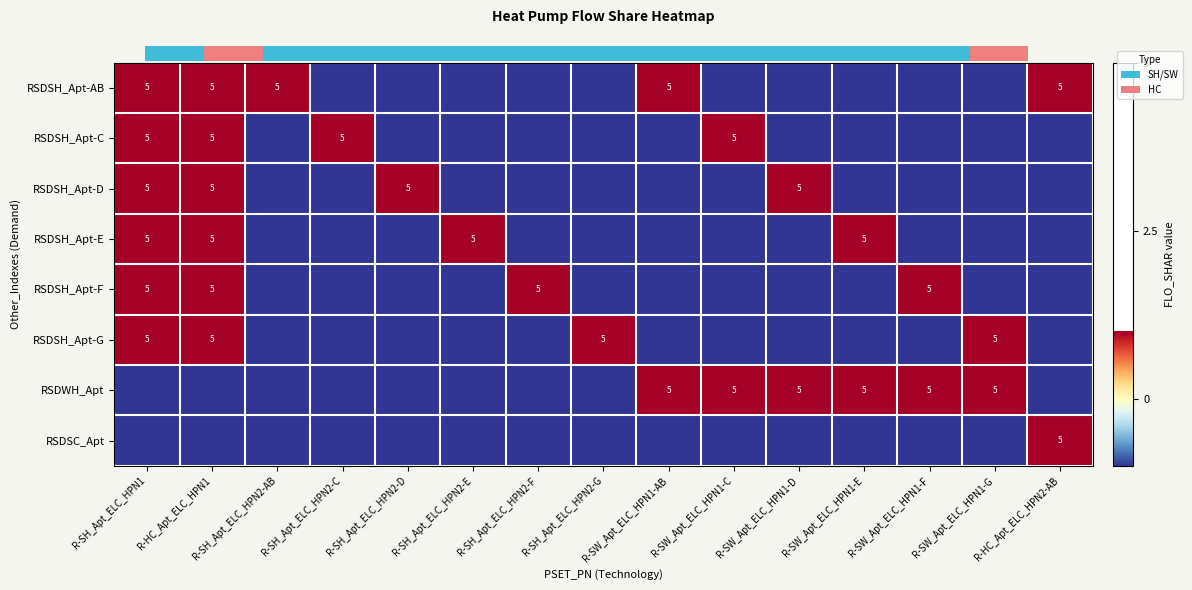

The RSDSH_Apt-D series shows 5 at R-SH_Apt_ELC_HPN2-D. True or false?

True